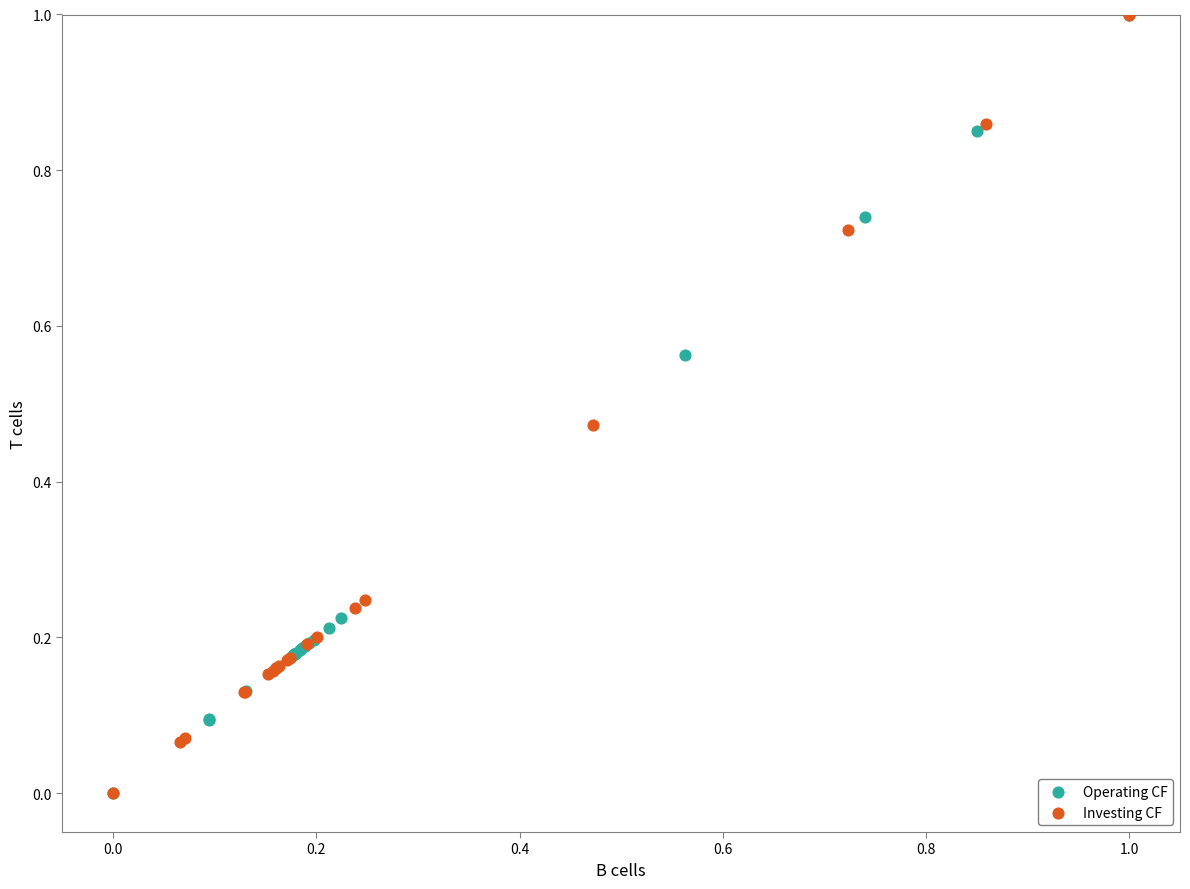

What are all the series names shown in the legend?

Operating CF, Investing CF